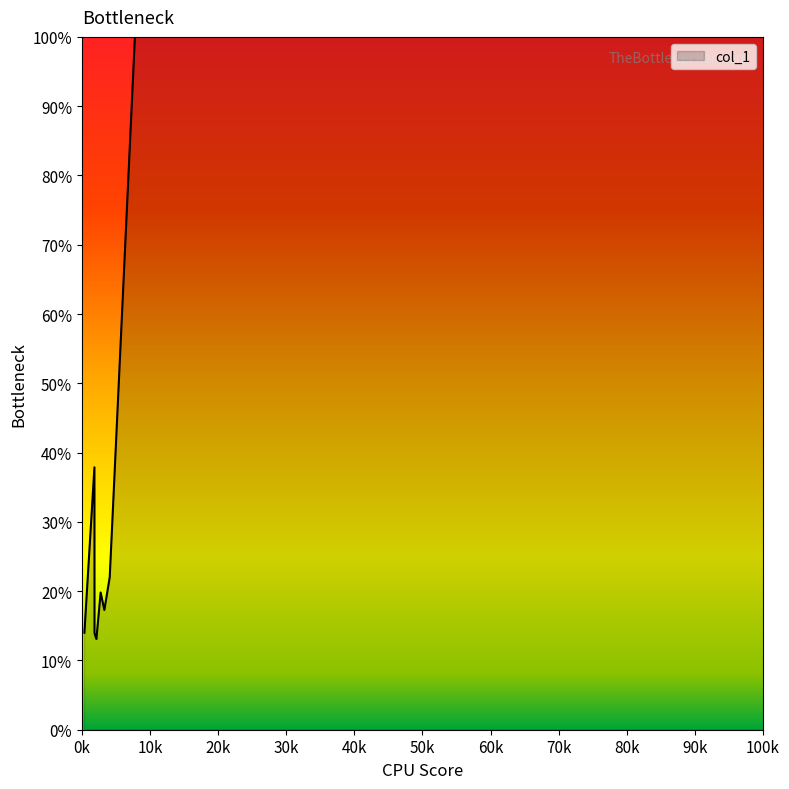

What is the label of the 9th point from the right?

0k